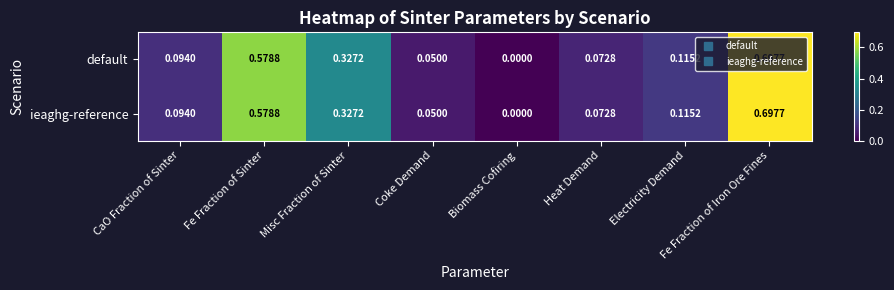

List the labels in order of default value, smallest first.

Biomass Cofiring, Coke Demand, Heat Demand, CaO Fraction of Sinter, Electricity Demand, Misc Fraction of Sinter, Fe Fraction of Sinter, Fe Fraction of Iron Ore Fines